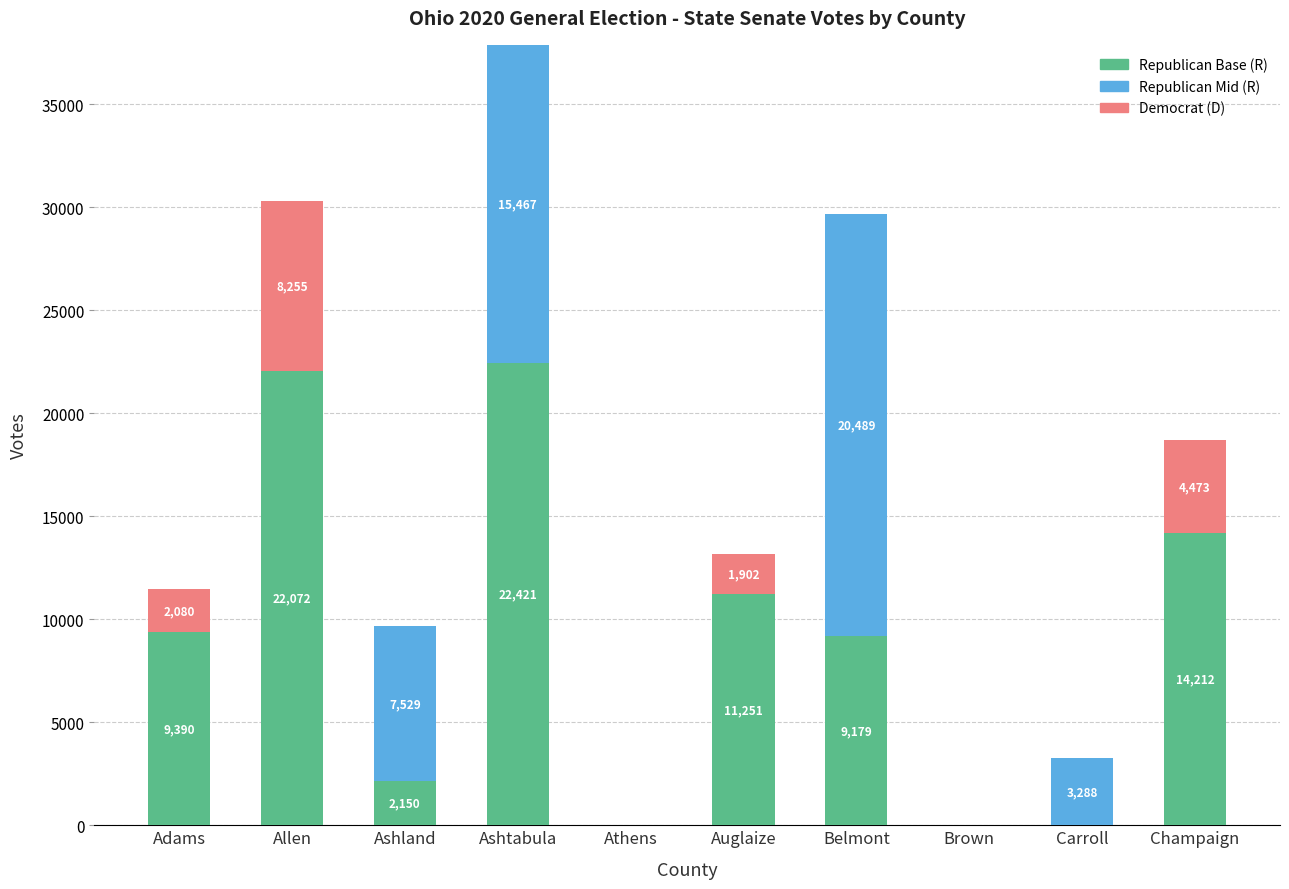

At which category is the sum across all series the highest?

Ashtabula